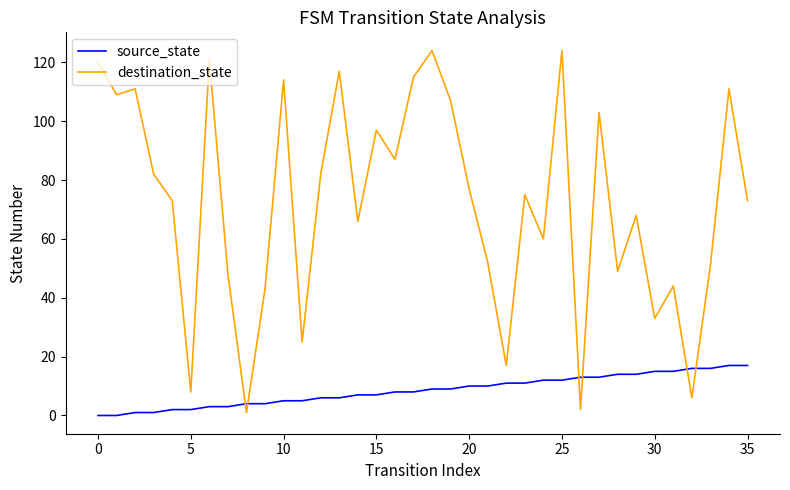

List the series in order of their peak value, lowest first.

source_state, destination_state